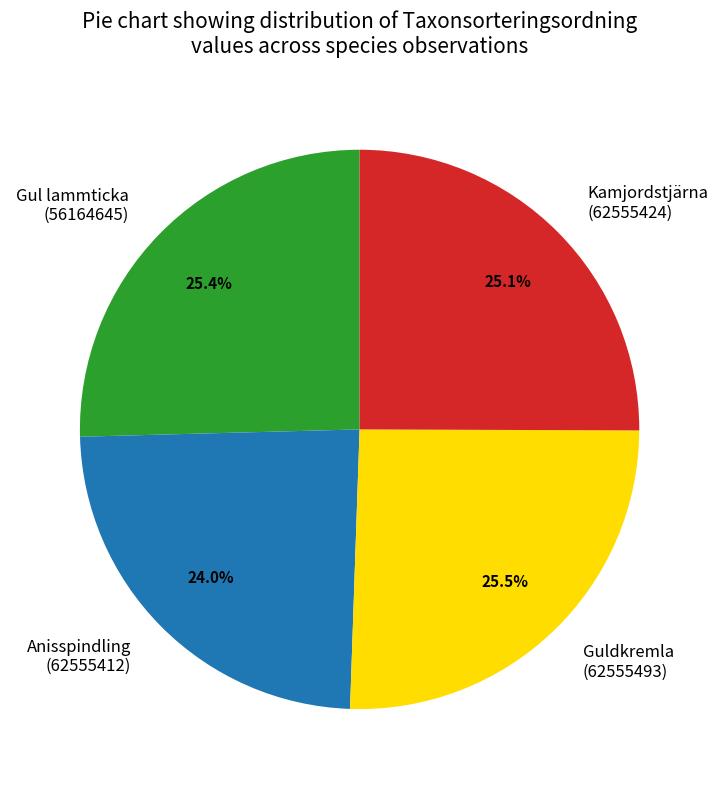

What is the ratio of the value at Kamjordstjärna (62555424) to the value at Guldkremla (62555493)?

1.0